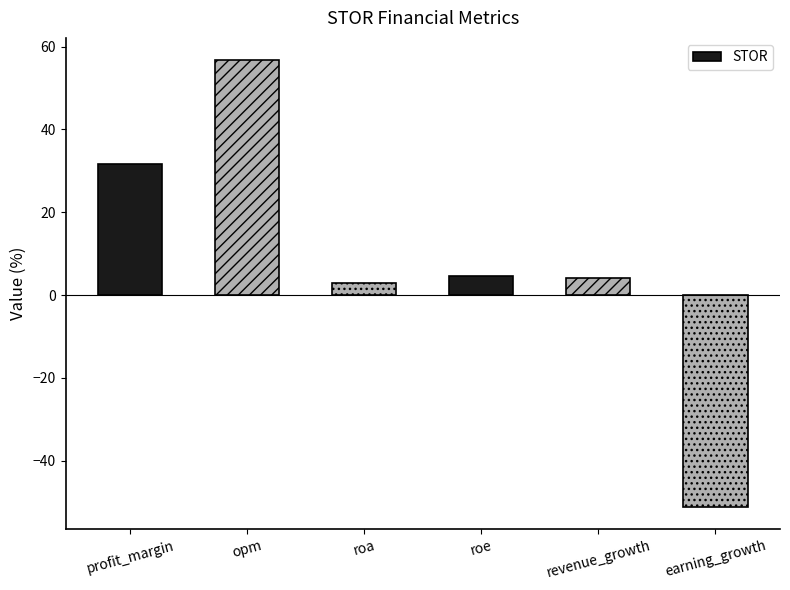

True or false: the data shows 82.8 at opm.

False